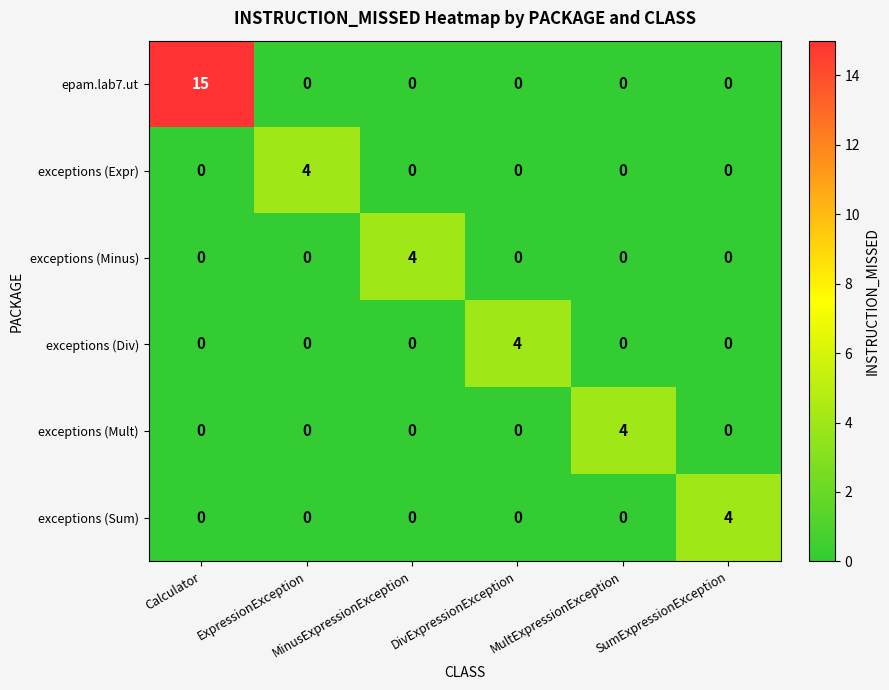

Which series has the widest spread of values?

epam.lab7.ut